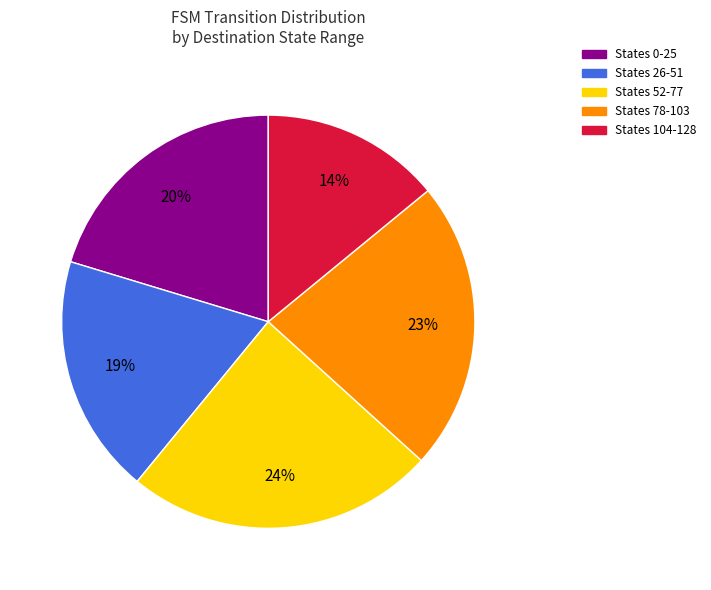

To the nearest percent, what is the difference between the largest and smallest slice percentages?

10%